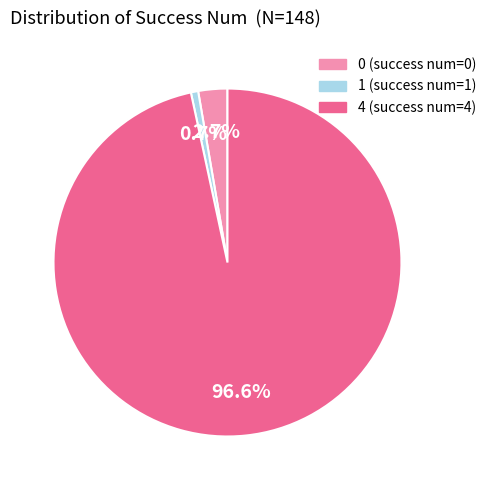

What percentage is NOT represented by 1?

99.3%